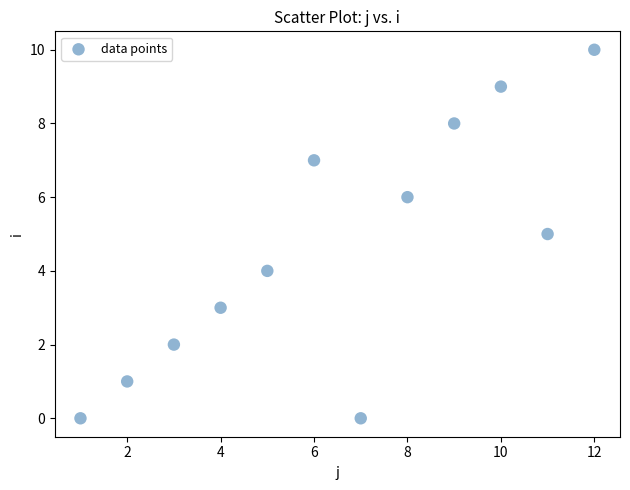

What is the average Y value?

5